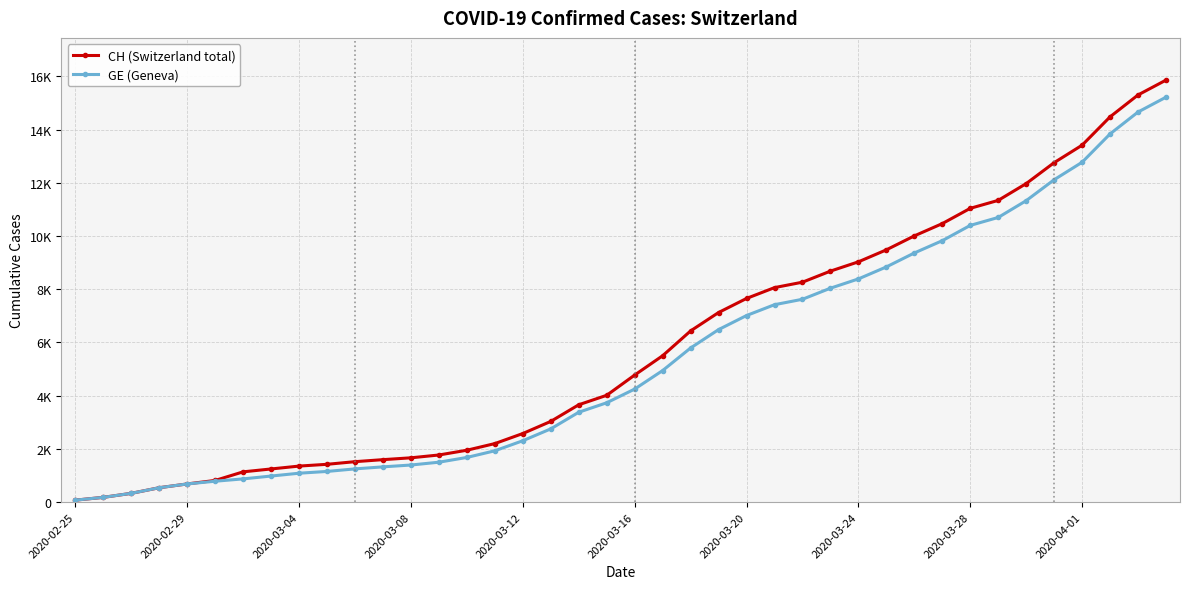

Is this an area chart (filled region under the line)?

No